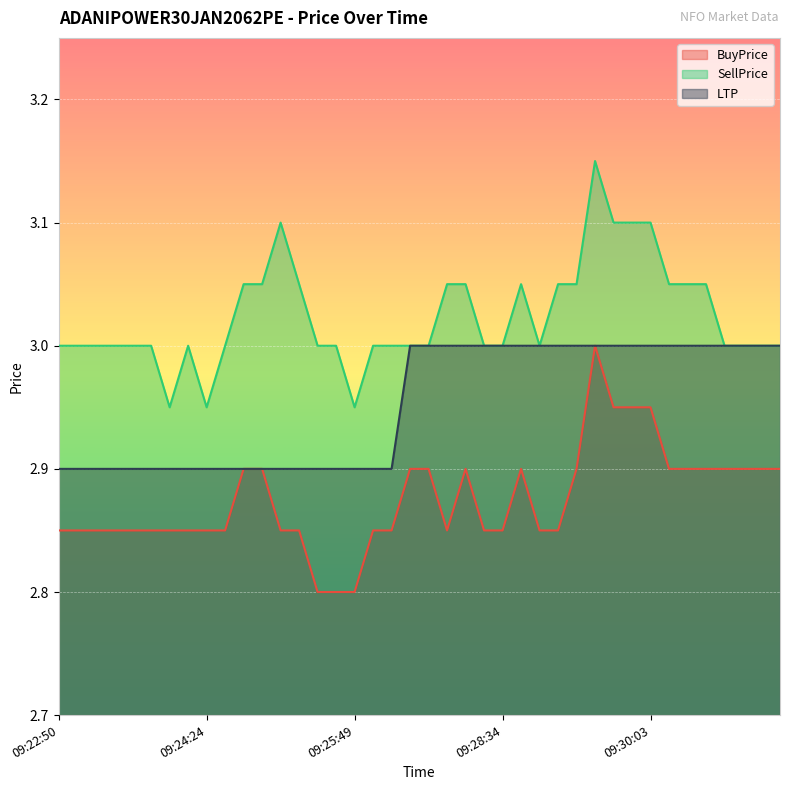

Which has a higher value, 09:23:03 or 09:31:47?

09:31:47